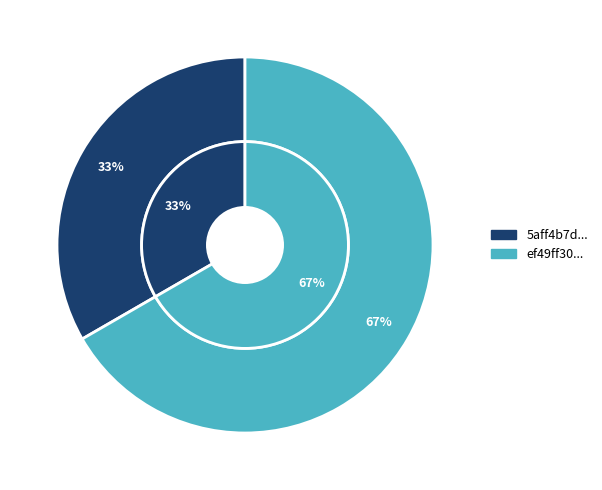

Which category has the smallest portion of the pie?

5aff4b7d8cd01cde29be4f86fec788de